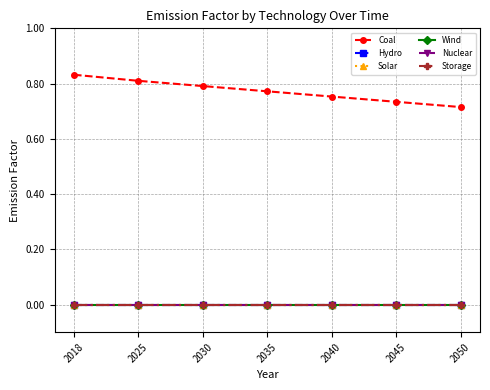

Is the value of Nuclear at 2045 greater than the value of Wind at 2025?

No